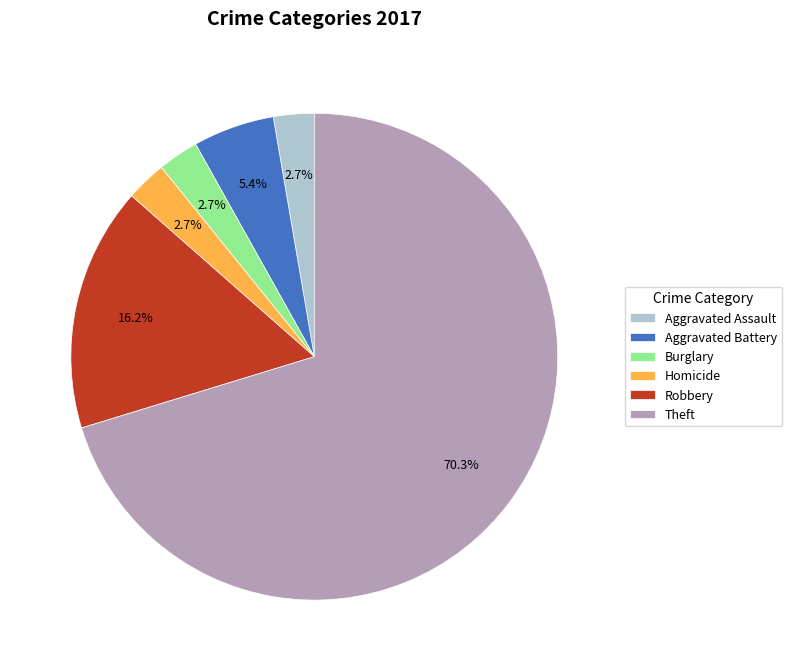

What is the ratio of the value at Theft to the value at Aggravated Battery?

13.0